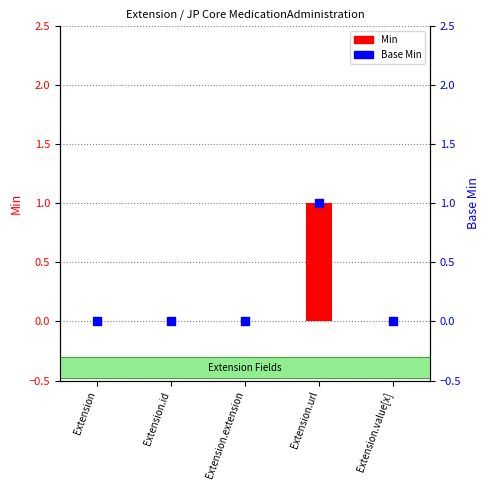

Which series reaches the maximum Y coordinate?

Min